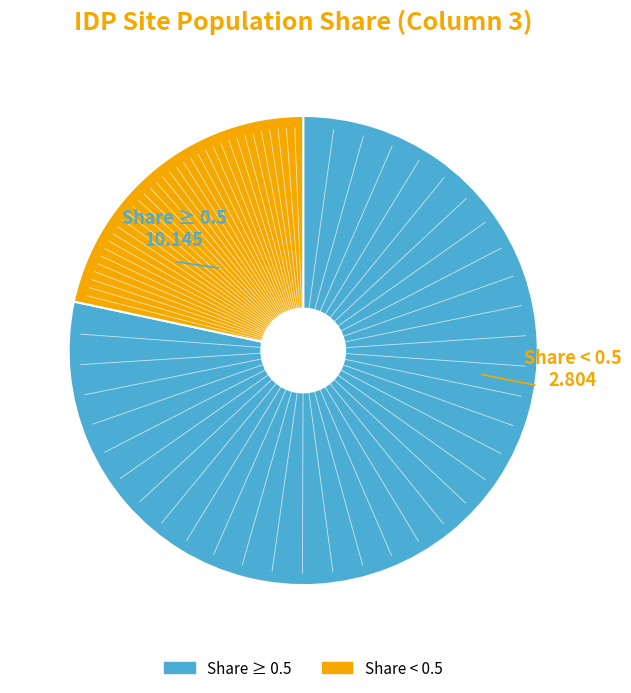

Is there any slice that represents more than half of the pie?

Yes